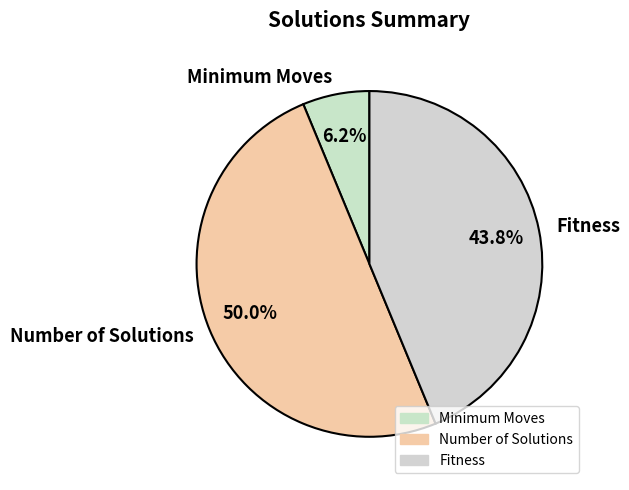

True or false: Number of Solutions accounts for 63% of the total.

False